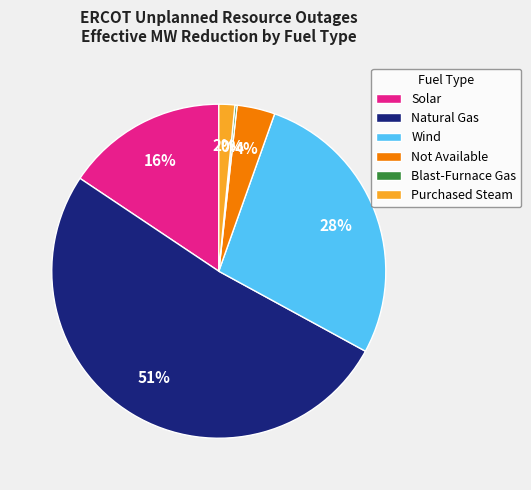

To the nearest percent, what is the average slice percentage?

17%